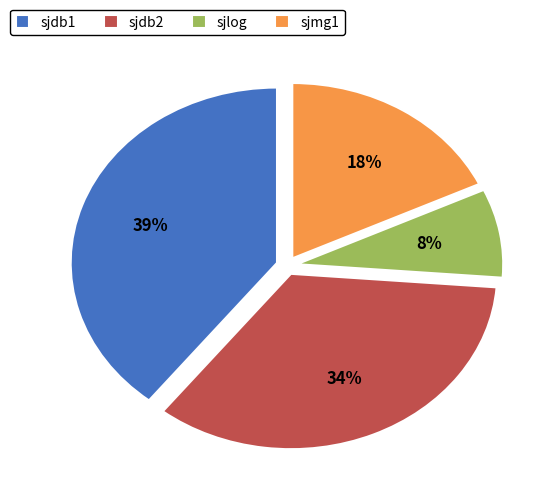

Is it true that sjmg1 is 18% of the pie?

True